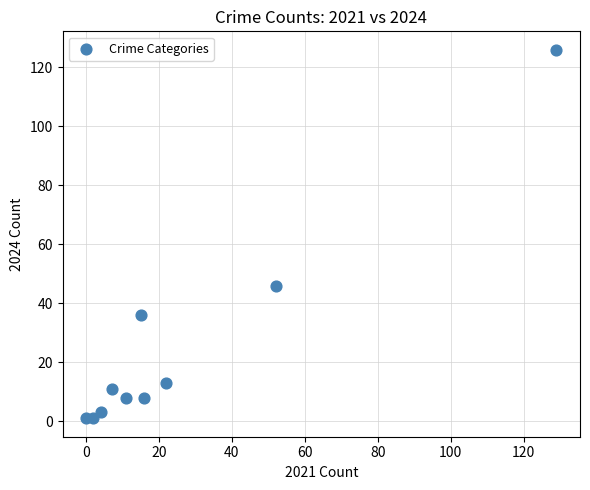

What is the range of X values (max minus min)?

129